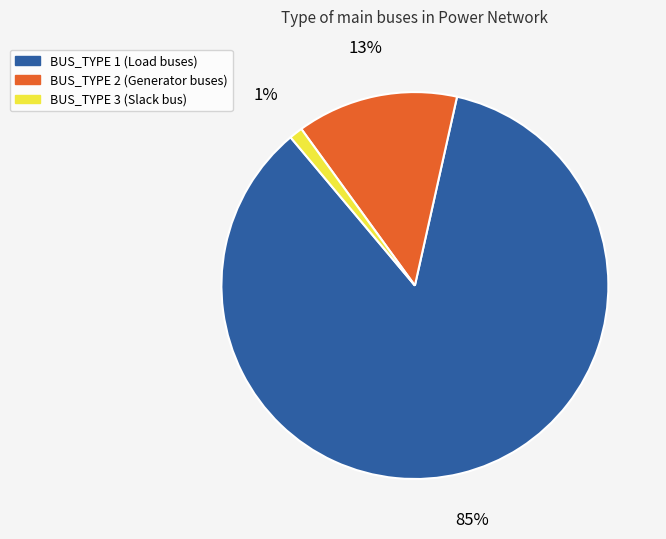

Count the number of slices in the pie.

3